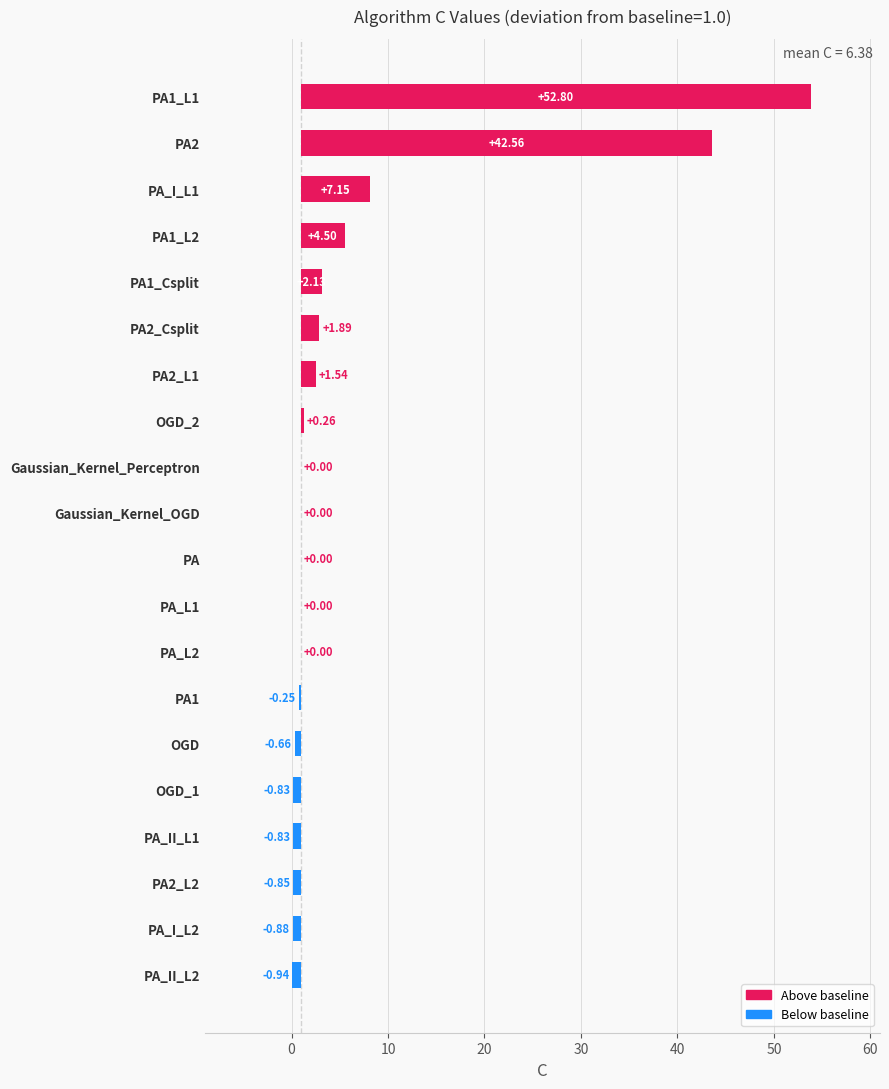

Reading right to left, transcribe all the data shown in this chart.

-0.9	-0.9	-0.8	-0.8	-0.8	-0.7	-0.2	0.0	0.0	0.0	0.0	0.0	0.3	1.5	1.9	2.1	4.5	7.2	42.6	52.8